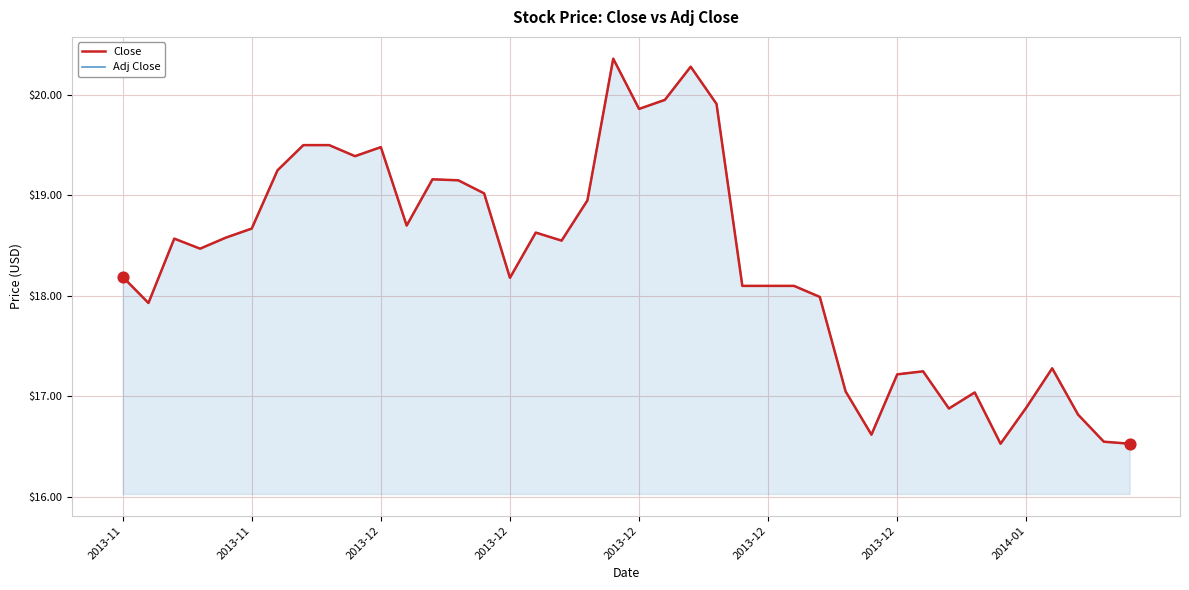

Which series reaches the maximum Y coordinate?

Close